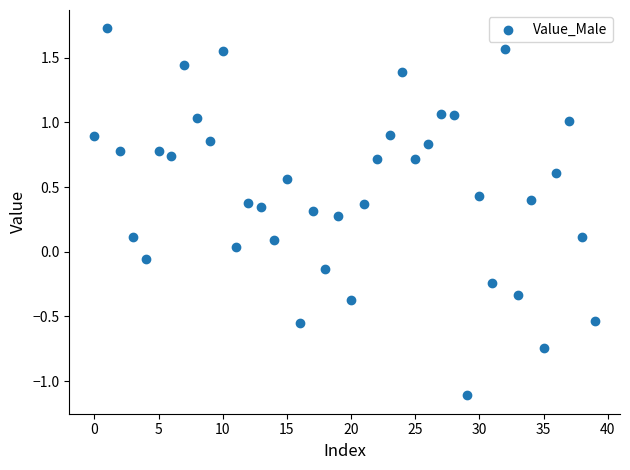

What is the range of Y values (max minus min)?

2.8